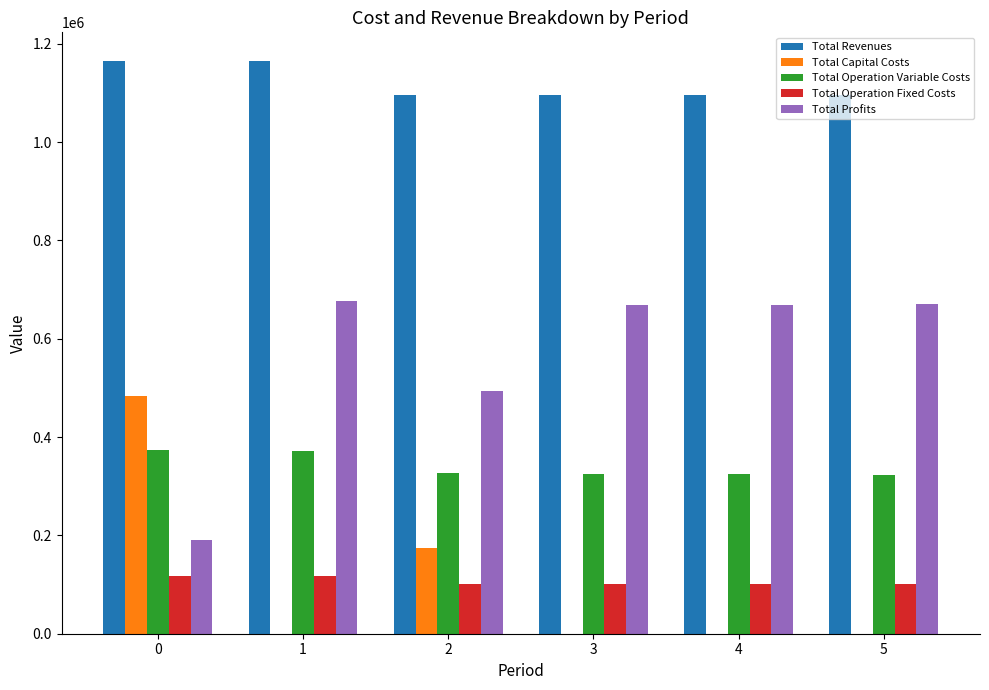

The Total Capital Costs series shows -183601.6 at 5. True or false?

False